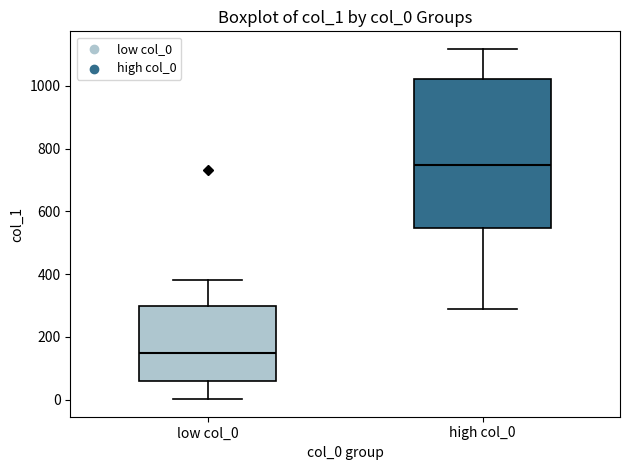

Where is the lower edge of the box for high col_0 on the y-axis? The values are not printed on the chart, so give them approximately, as read against the axis.

540